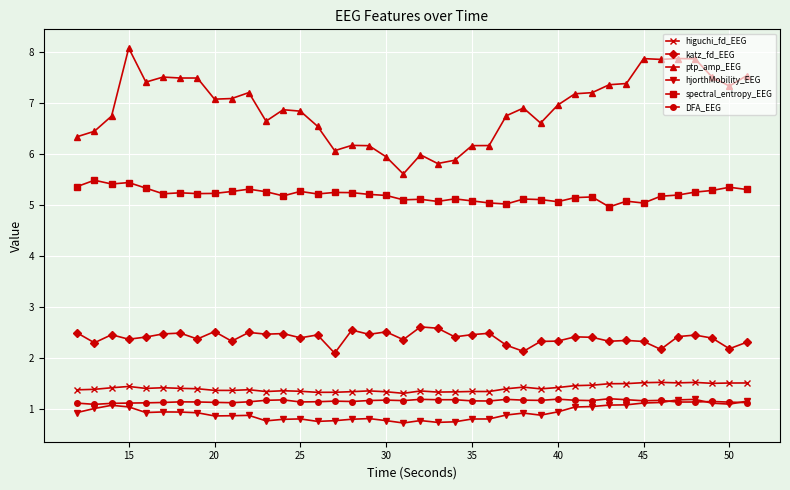

True or false: higuchi_fd_EEG and DFA_EEG cross at least once.

False